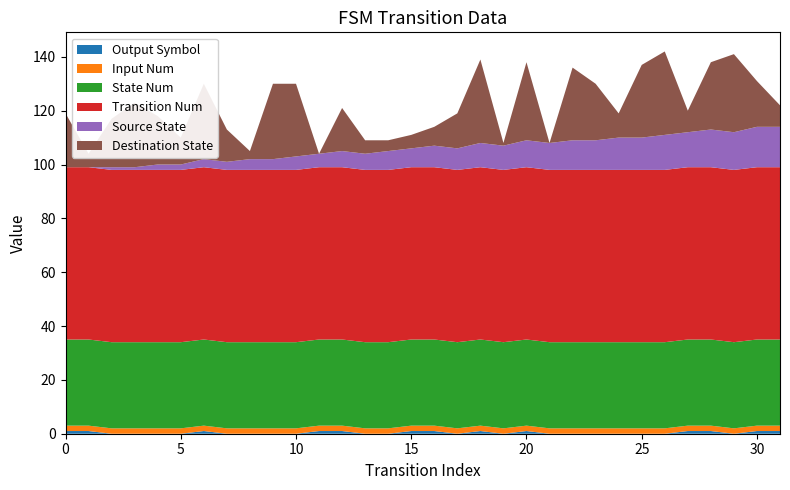

Reading left to right, what are all the values shown in this chart?

source_state: 0=0	1=0	2=1	3=1	4=2	5=2	6=3	7=3	8=4	9=4	10=5	11=5	12=6	13=6	14=7	15=7	16=8	17=8	18=9	19=9	20=10	21=10	22=11	23=11	24=12	25=12	26=13	27=13	28=14	29=14	30=15	31=15
destination_state: 0=20	1=5	2=18	3=24	4=18	5=10	6=28	7=12	8=3	9=28	10=27	11=0	12=16	13=5	14=4	15=5	16=7	17=13	18=31	19=1	20=29	21=0	22=27	23=21	24=9	25=27	26=31	27=8	28=25	29=29	30=17	31=8
output_symbol: 0=1	1=1	2=0	3=0	4=0	5=0	6=1	7=0	8=0	9=0	10=0	11=1	12=1	13=0	14=0	15=1	16=1	17=0	18=1	19=0	20=1	21=0	22=0	23=0	24=0	25=0	26=0	27=1	28=1	29=0	30=1	31=1
input_num: 0=2	1=2	2=2	3=2	4=2	5=2	6=2	7=2	8=2	9=2	10=2	11=2	12=2	13=2	14=2	15=2	16=2	17=2	18=2	19=2	20=2	21=2	22=2	23=2	24=2	25=2	26=2	27=2	28=2	29=2	30=2	31=2
state_num: 0=32	1=32	2=32	3=32	4=32	5=32	6=32	7=32	8=32	9=32	10=32	11=32	12=32	13=32	14=32	15=32	16=32	17=32	18=32	19=32	20=32	21=32	22=32	23=32	24=32	25=32	26=32	27=32	28=32	29=32	30=32	31=32
transition_num: 0=64	1=64	2=64	3=64	4=64	5=64	6=64	7=64	8=64	9=64	10=64	11=64	12=64	13=64	14=64	15=64	16=64	17=64	18=64	19=64	20=64	21=64	22=64	23=64	24=64	25=64	26=64	27=64	28=64	29=64	30=64	31=64